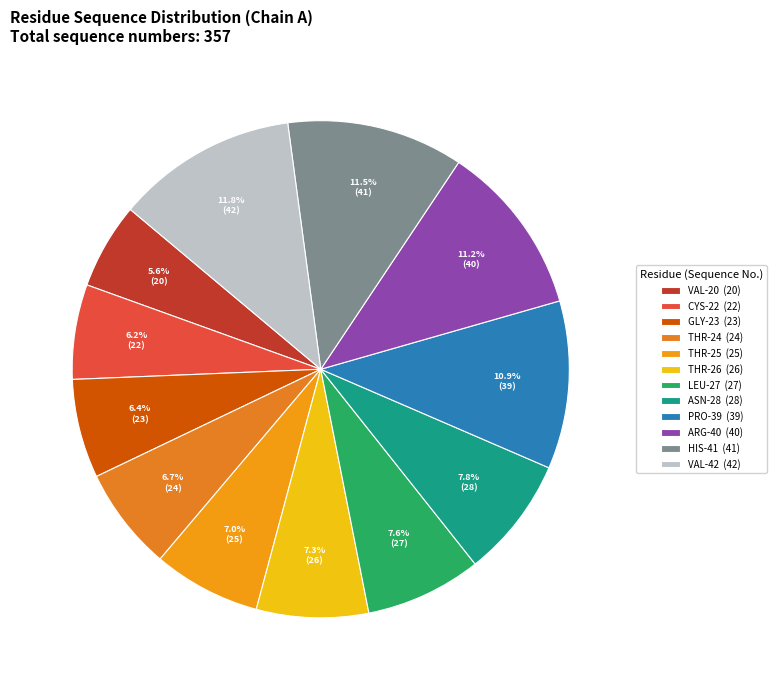

What percentage is the VAL-42 slice, to the nearest percent?

12%